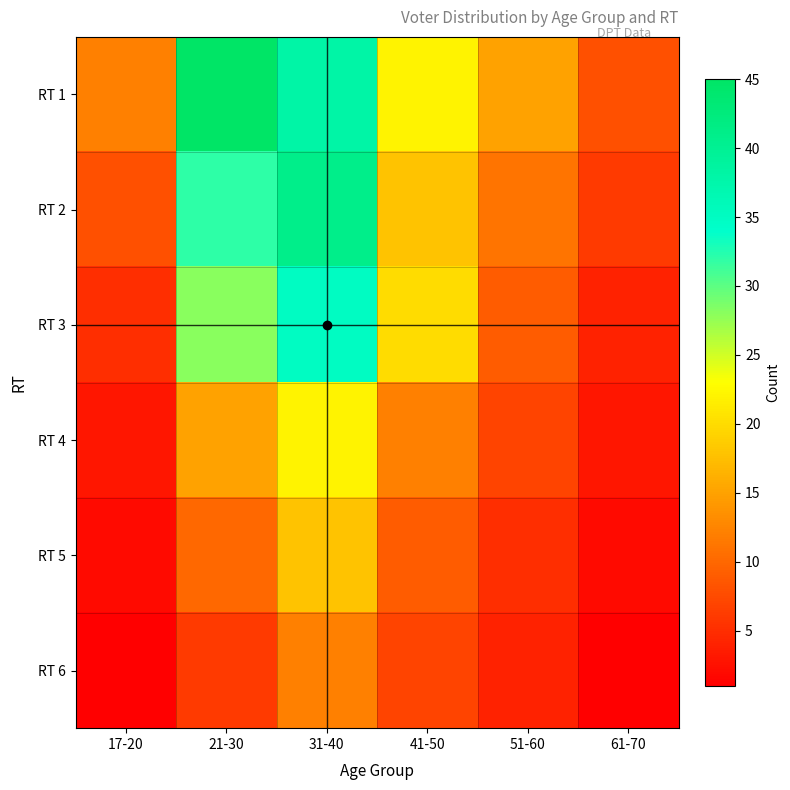

Reading right to left, what are all the values shown in this chart?

RT 1: 61-70=8	51-60=15	41-50=22	31-40=38	21-30=45	17-20=12
RT 2: 61-70=6	51-60=11	41-50=18	31-40=41	21-30=32	17-20=8
RT 3: 61-70=4	51-60=9	41-50=20	31-40=35	21-30=28	17-20=5
RT 4: 61-70=3	51-60=7	41-50=12	31-40=22	21-30=15	17-20=3
RT 5: 61-70=2	51-60=5	41-50=9	31-40=18	21-30=10	17-20=2
RT 6: 61-70=1	51-60=4	41-50=7	31-40=12	21-30=6	17-20=1